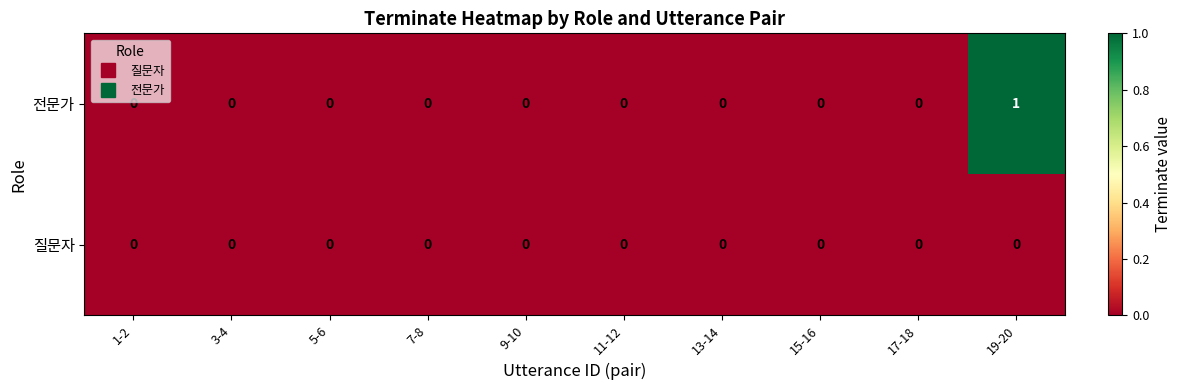

Which series has the widest spread of values?

전문가